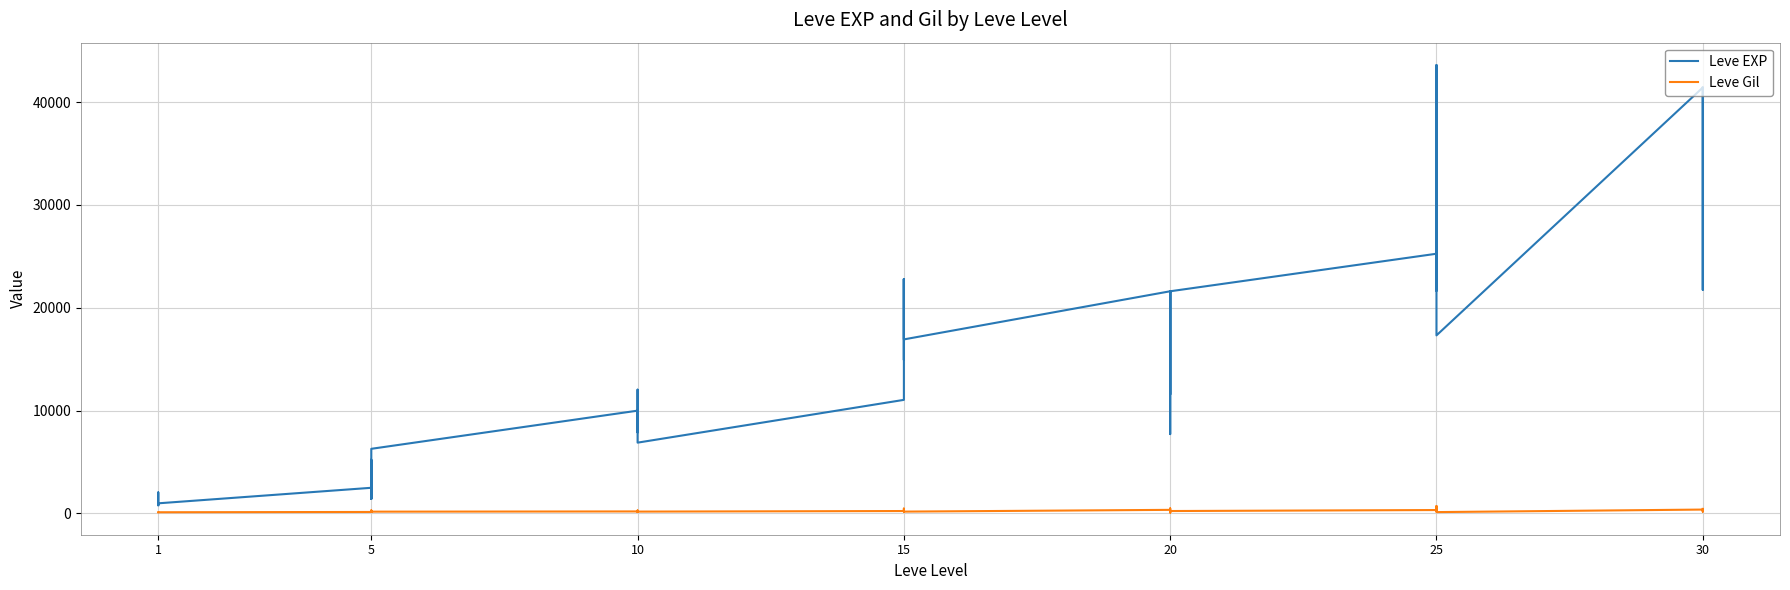

Count the number of data series in this chart.

2